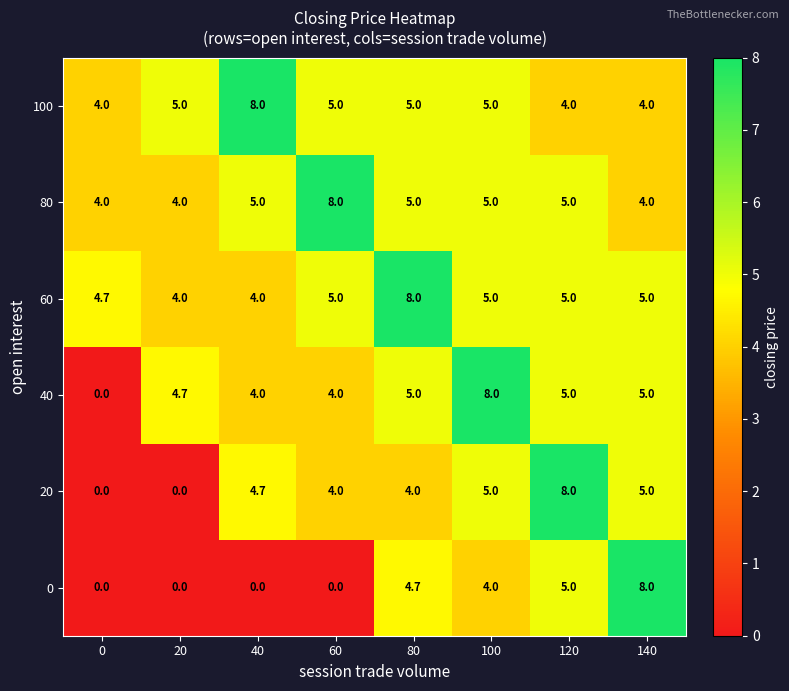

What is the difference between the 0 values at 120 and 60?

5.0